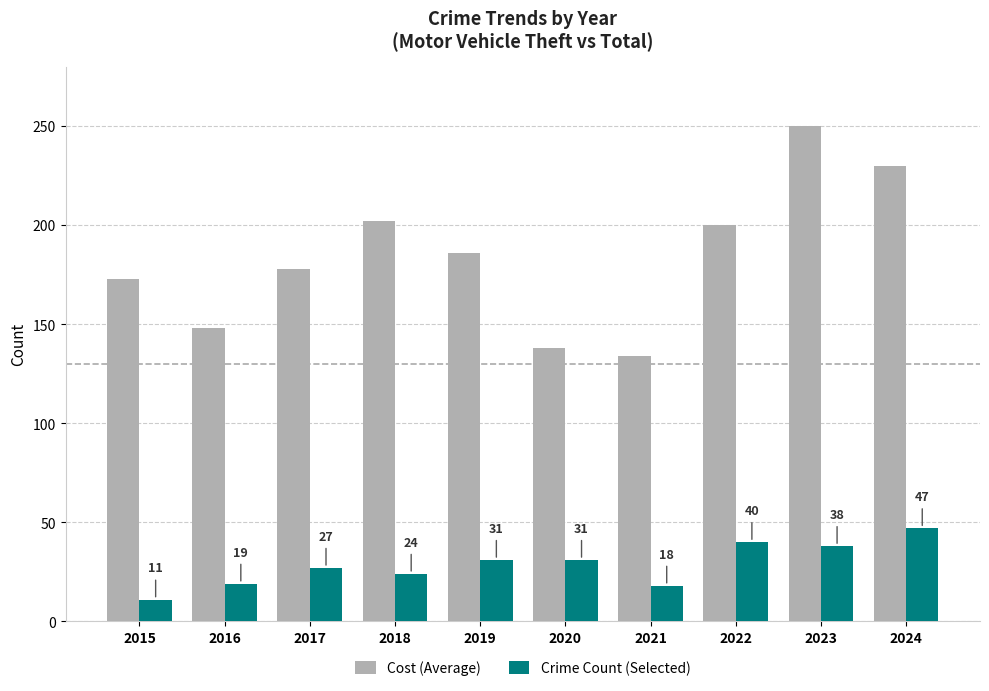

How many groups of bars are there?

10